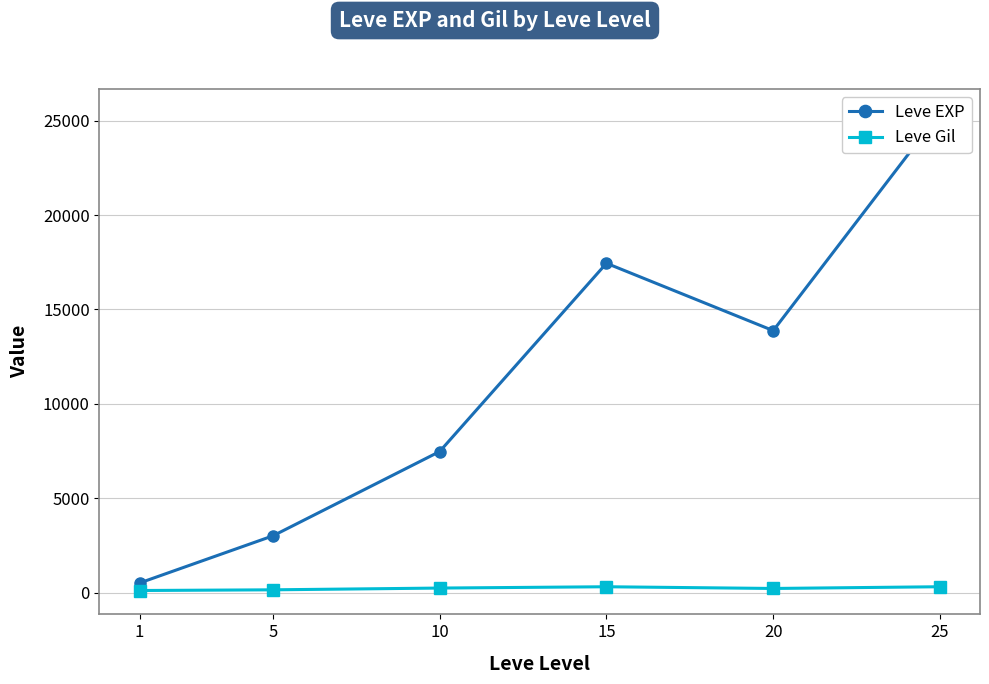

Rank the series by their average value, from highest to lowest.

Leve EXP, Leve Gil